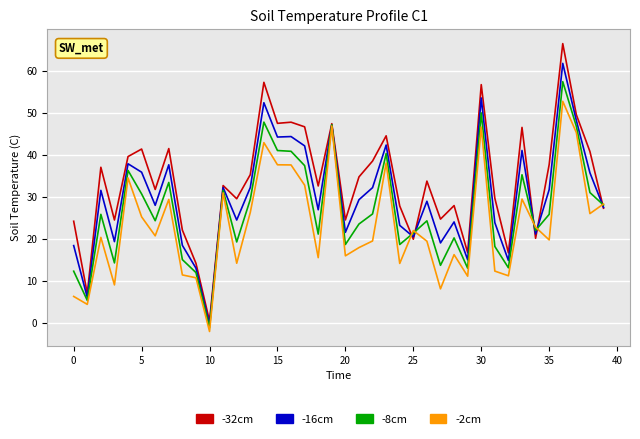

What is the smallest value displayed?

-2.0